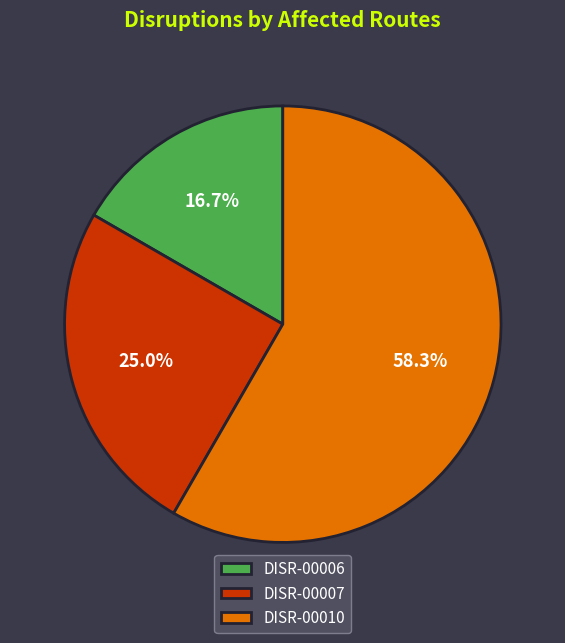

What is the total percentage of DISR-00010 and DISR-00006?

75.0%